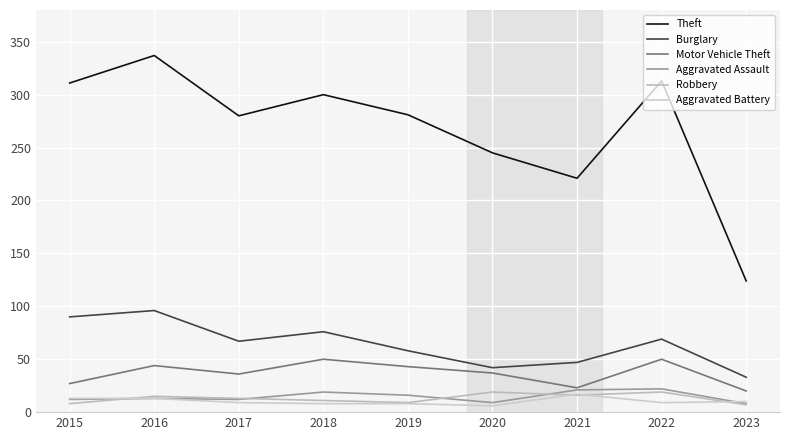

Does the chart have visible grid lines?

Yes